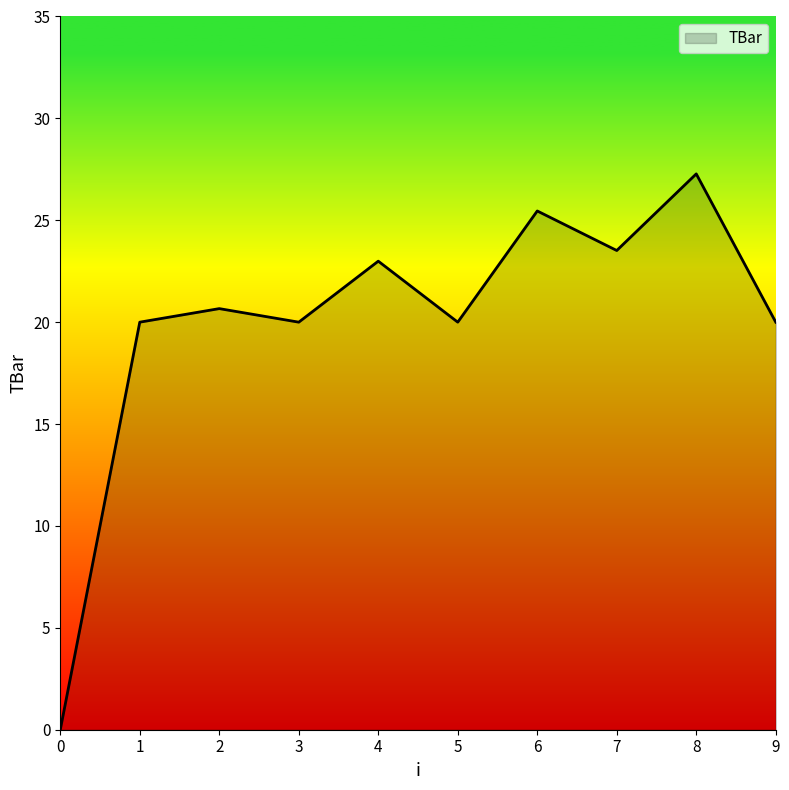

Reading left to right, list all the values displayed in this chart.

0=0.0	1=20.0	2=20.7	3=20.0	4=23.0	5=20.0	6=25.5	7=23.5	8=27.3	9=20.0